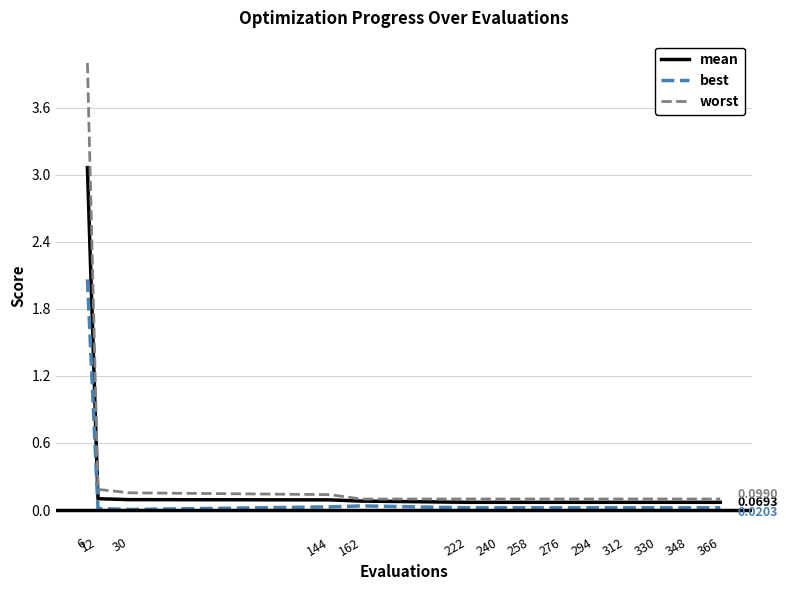

Which series has the largest range (max minus min)?

worst